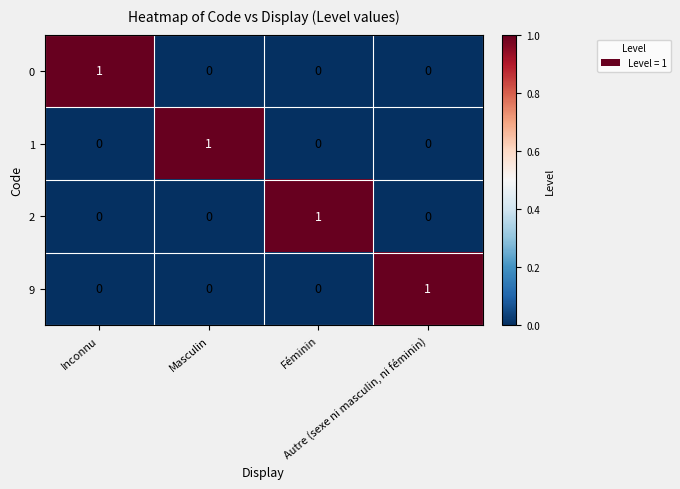

How many data points does each series have?

4